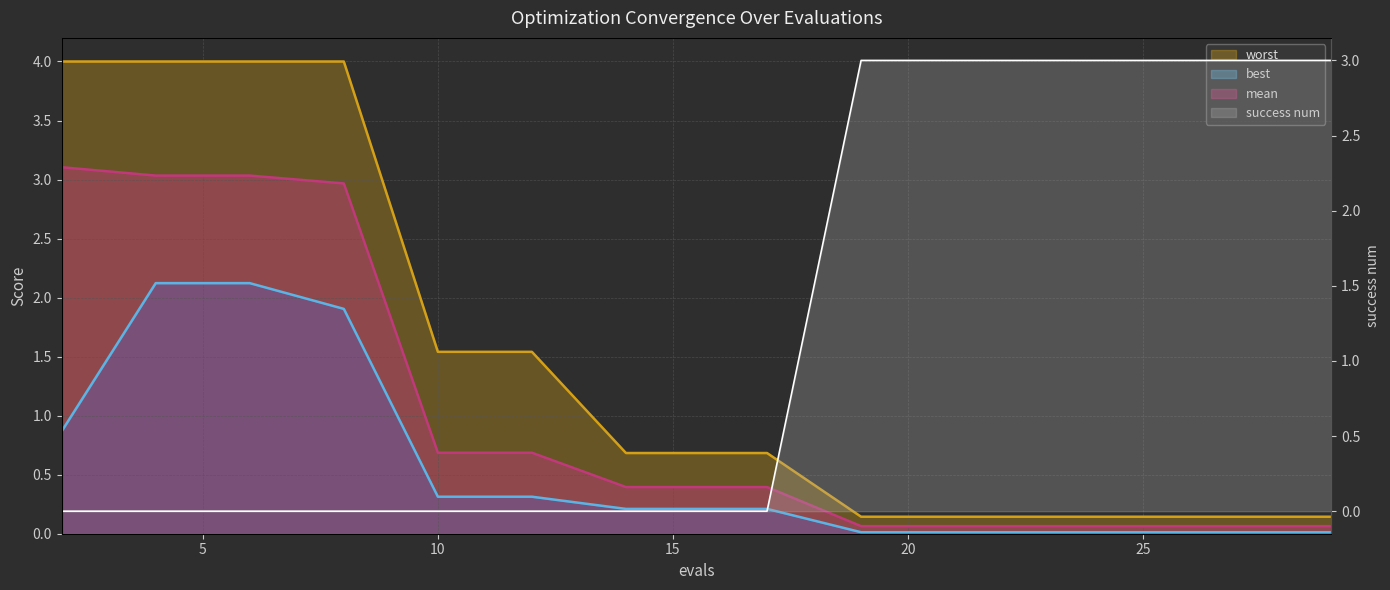

True or false: mean_line and best_line intersect in this chart.

False